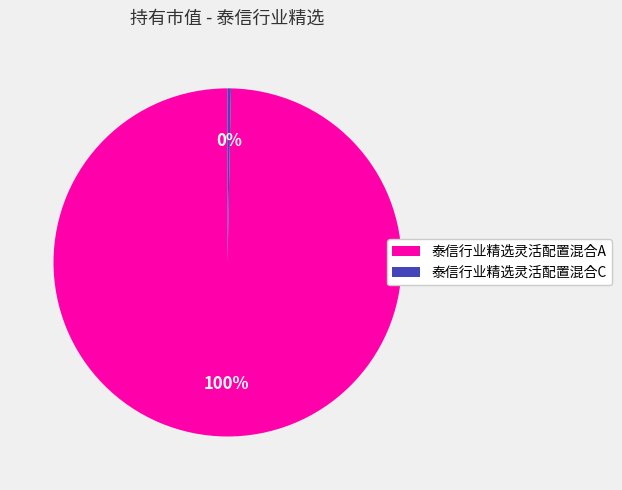

How many slices are in this pie chart?

2